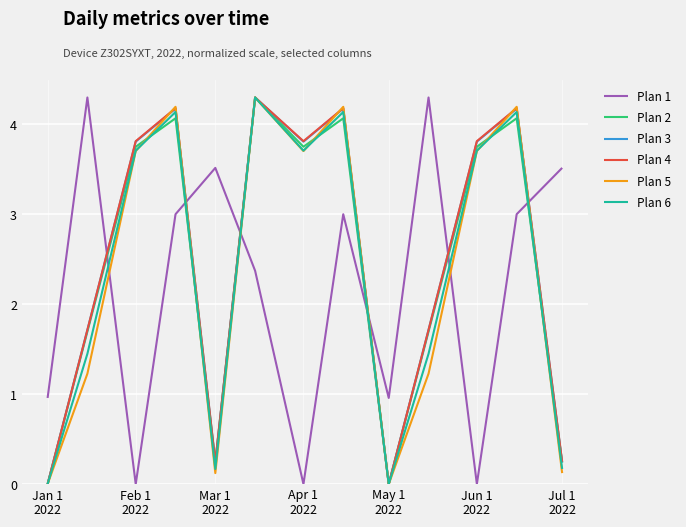

True or false: Plan 5 and Plan 1 intersect in this chart.

True